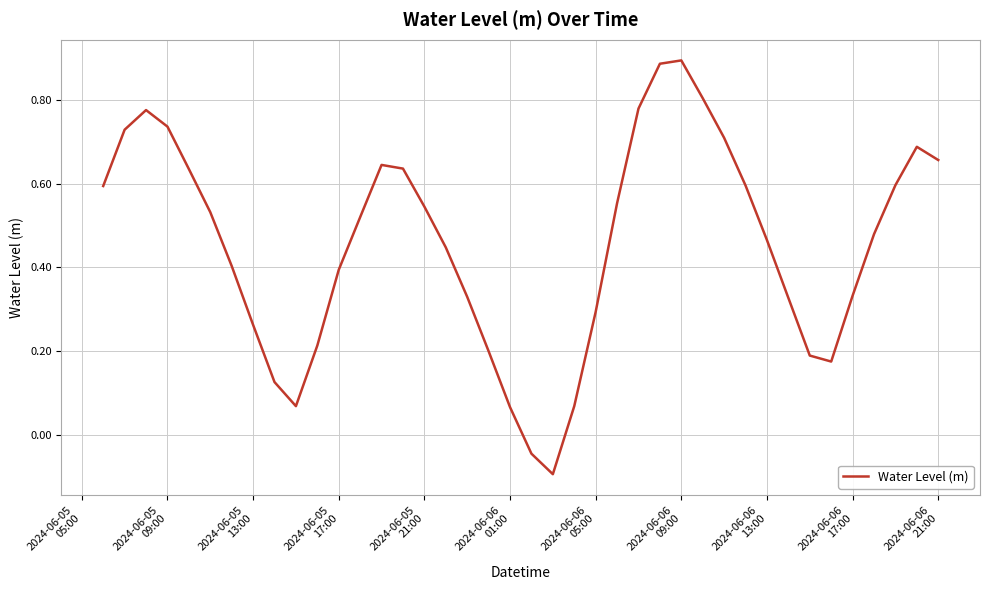

What is the difference between the maximum and minimum values?

1.0